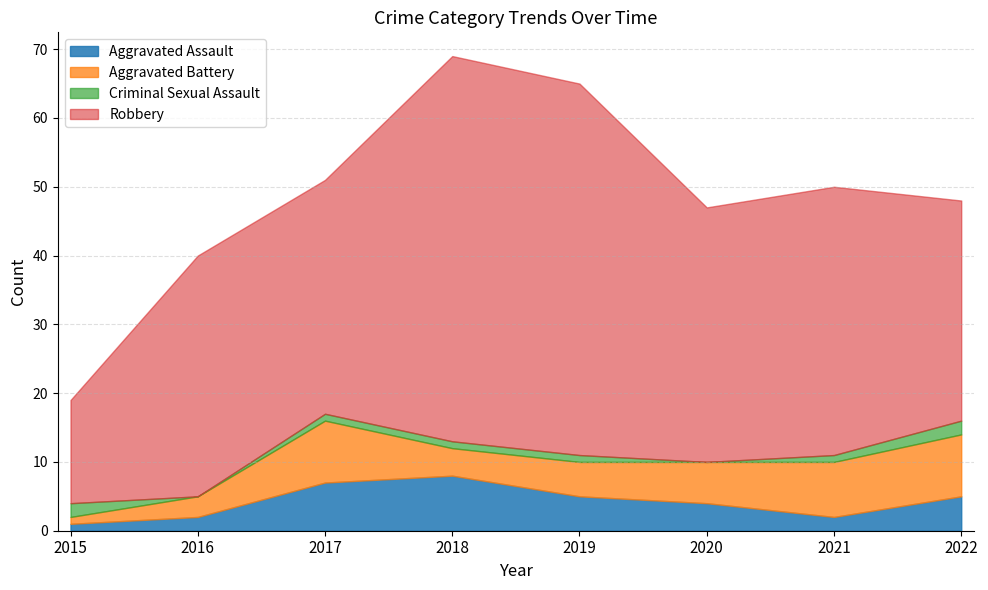

What is the total value across all series at 2020?

47